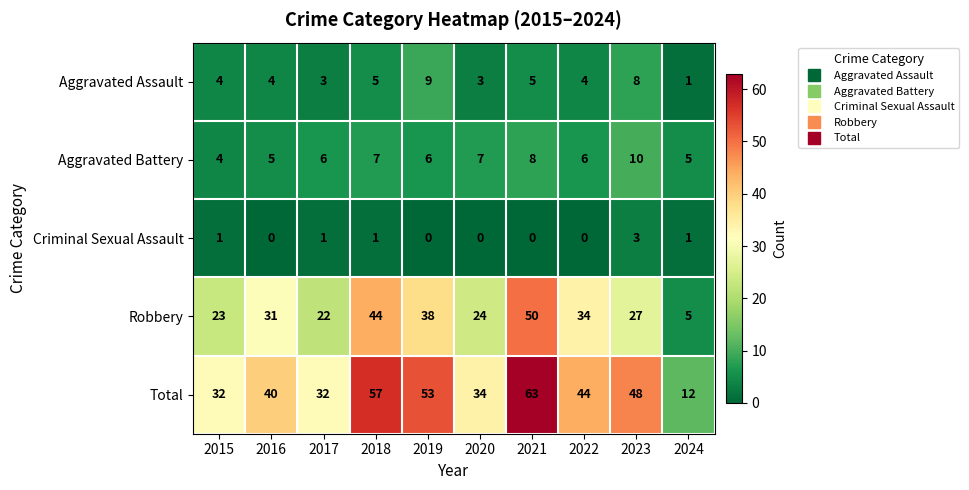

How many values in the Total series are below 44?

5